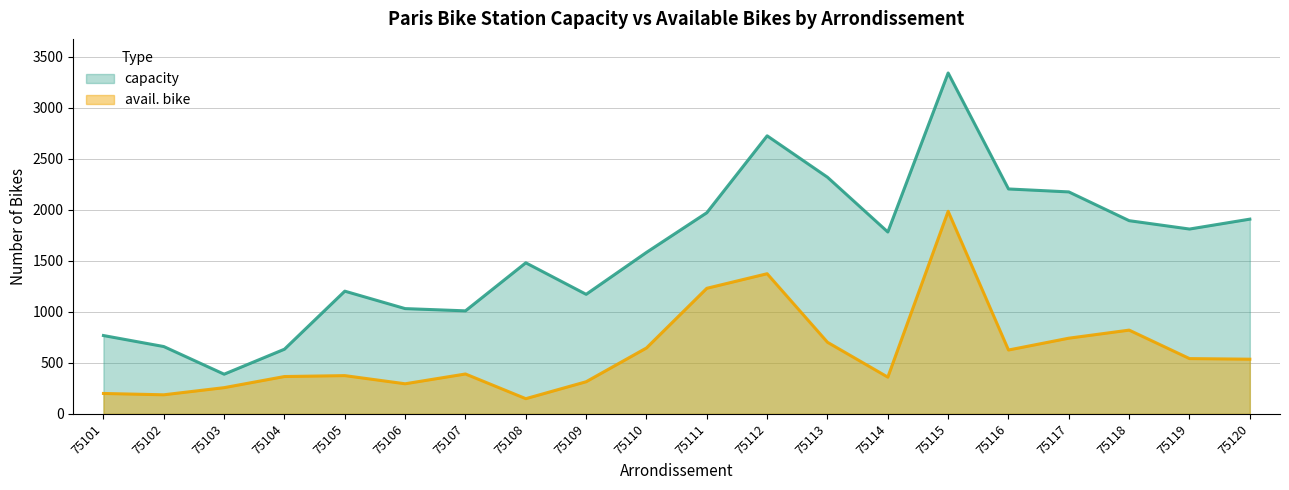

At which category is the sum across all series the highest?

75115